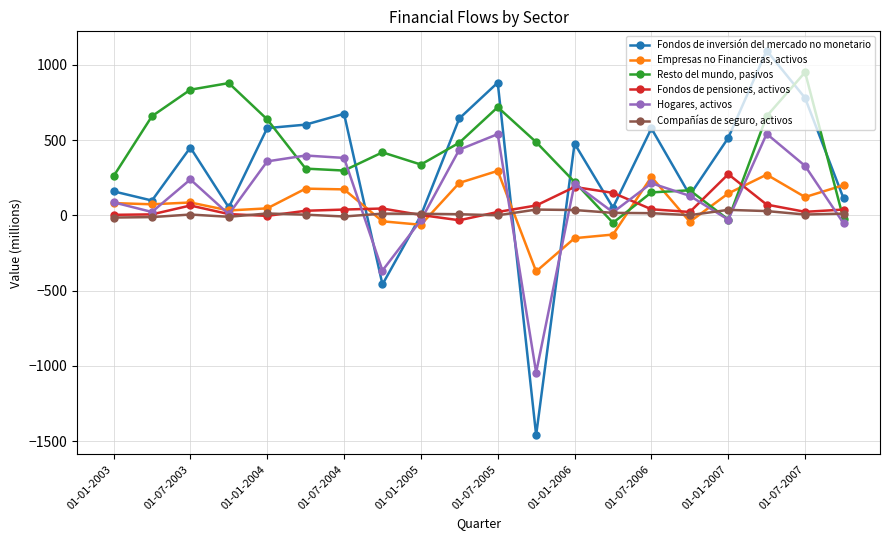

How many values in Empresas no Financieras, activos are below zero?

6